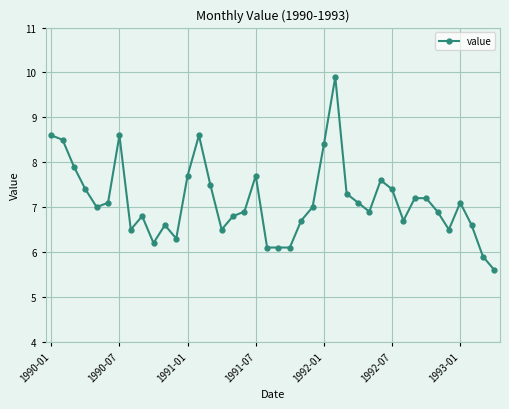

What is the value of the 6th point from the left?

7.1